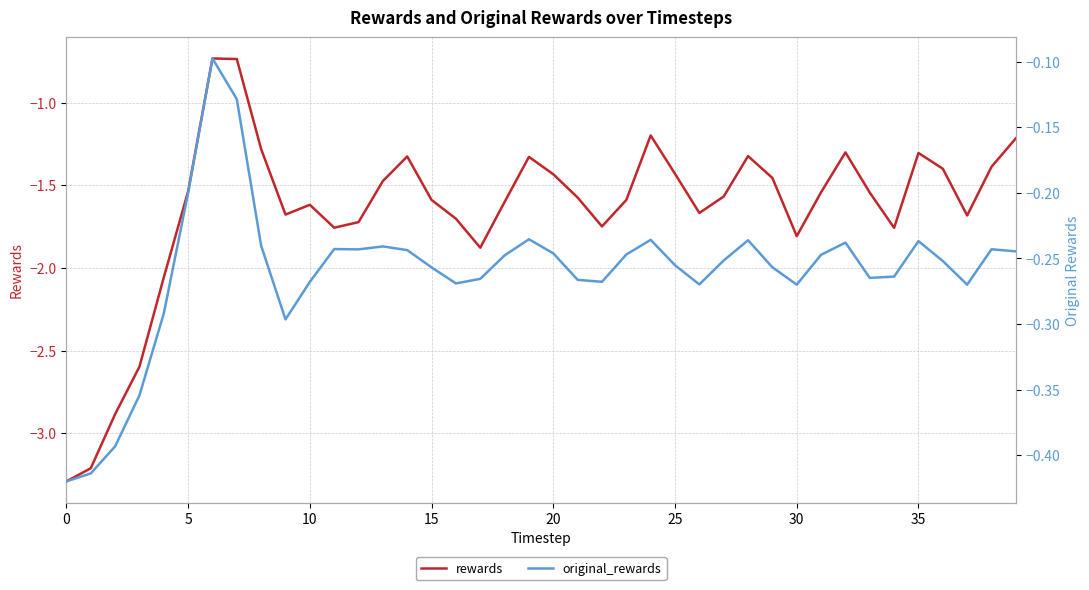

What is the maximum value shown in the chart?

-0.1